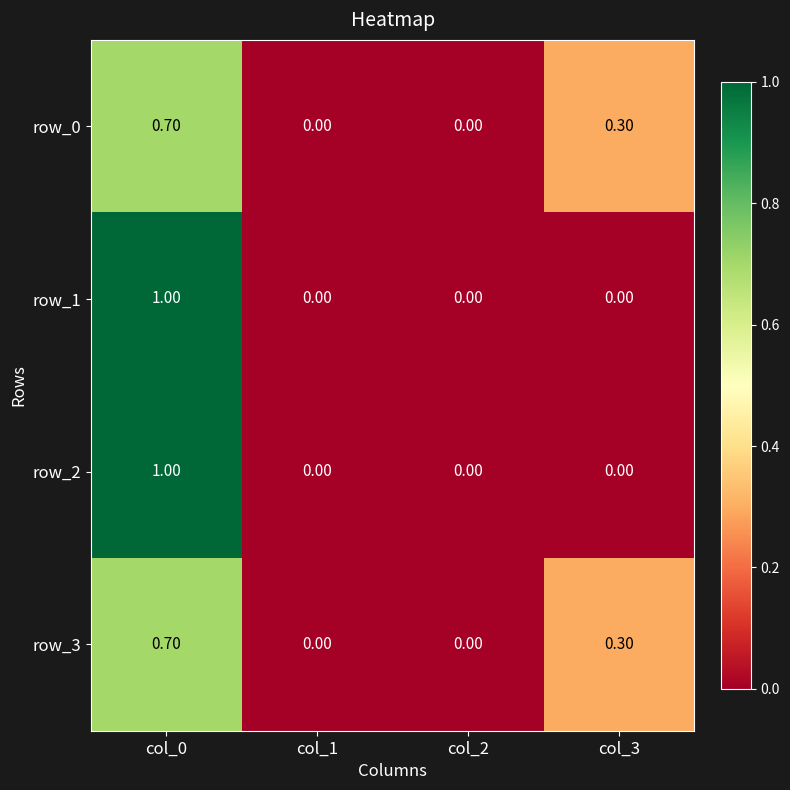

Which category has the highest value across all series?

col_0